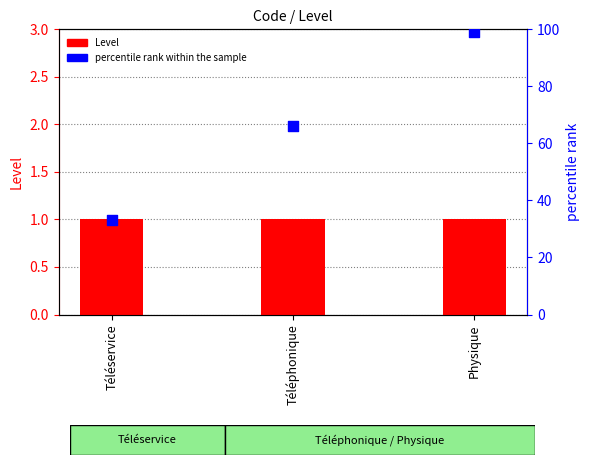

Which series has the widest spread of Y values?

percentile rank within the sample